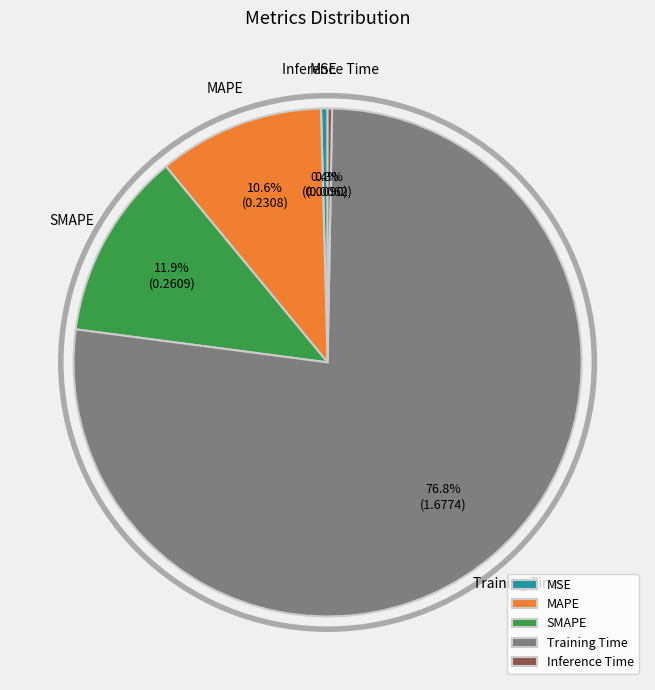

What is the largest slice in the pie chart?

Training Time